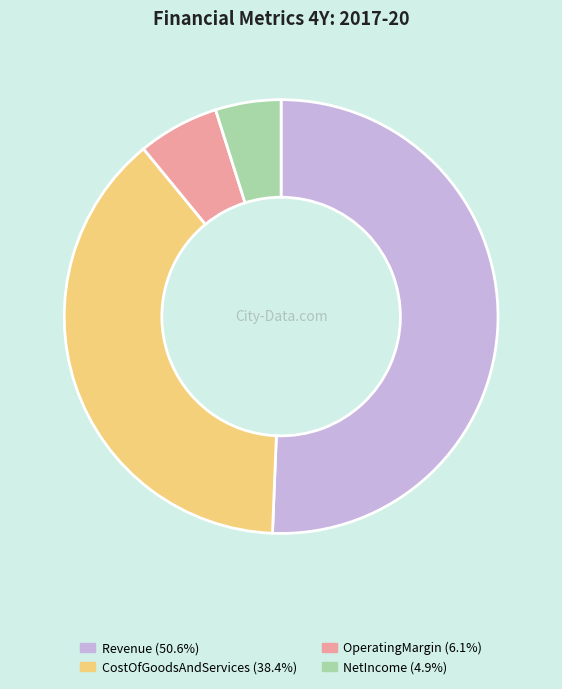

The OperatingMargin slice represents 6% of the pie. True or false?

True